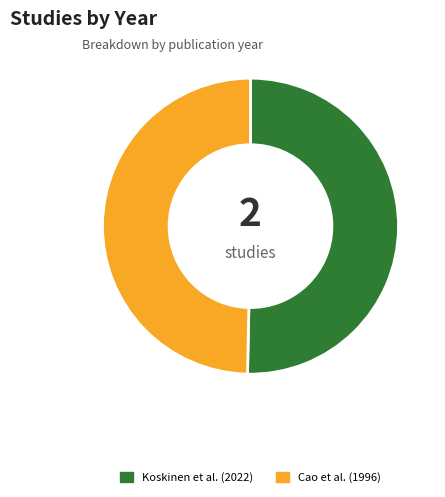

Rank the categories by value from highest to lowest.

Koskinen et al. (2022), Cao et al. (1996)